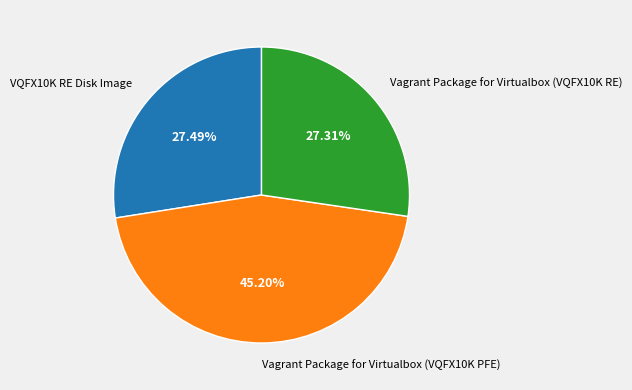

How much of the chart is everything except Vagrant Package for Virtualbox (VQFX10K RE)?

72.7%